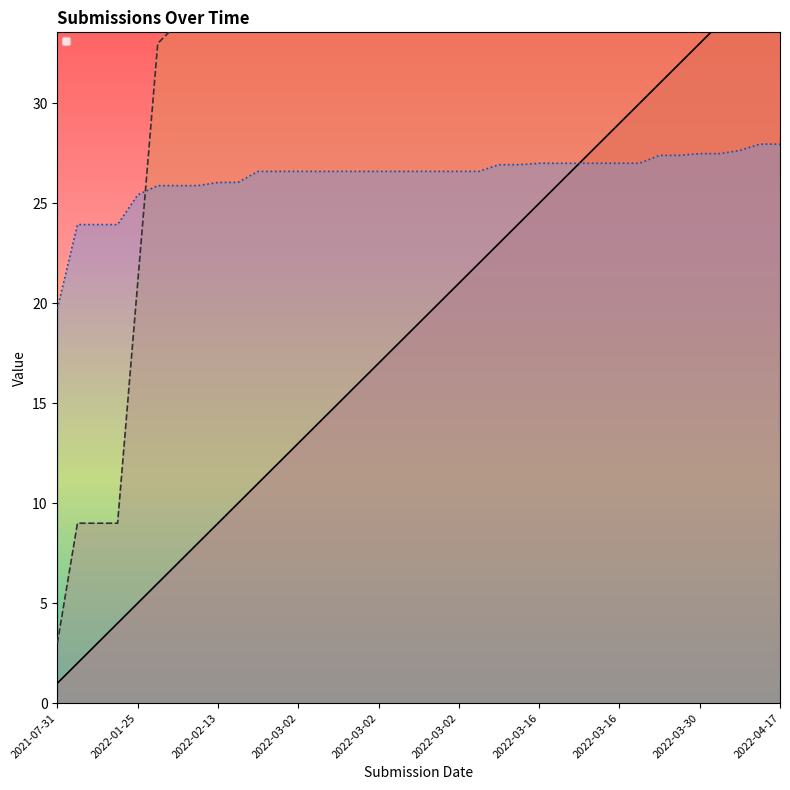

At which category is the sum across all series the highest?

2022-04-17